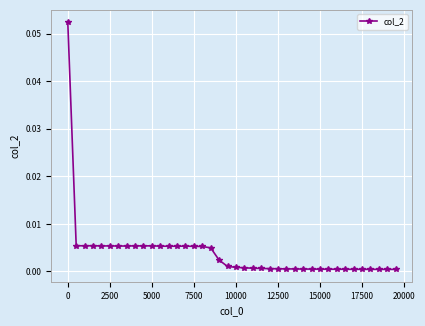

True or false: there are more than 0 points higher than both neighbors.

True